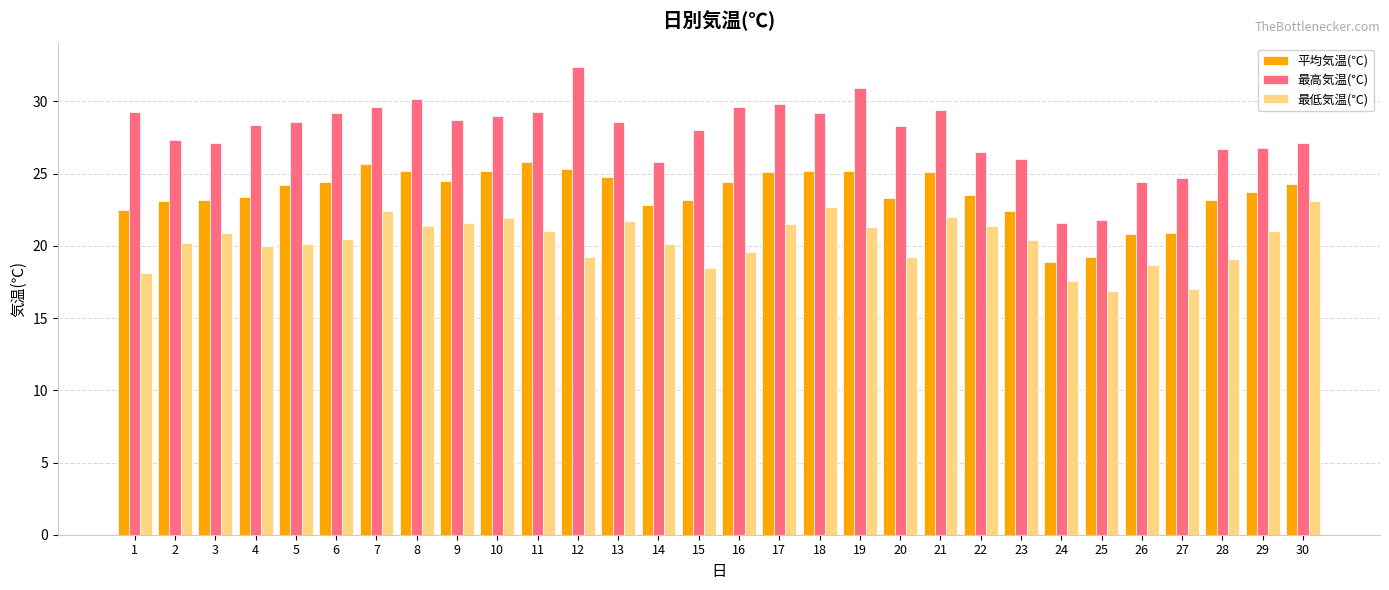

What is the sum of all 平均気温(℃) values?

708.5